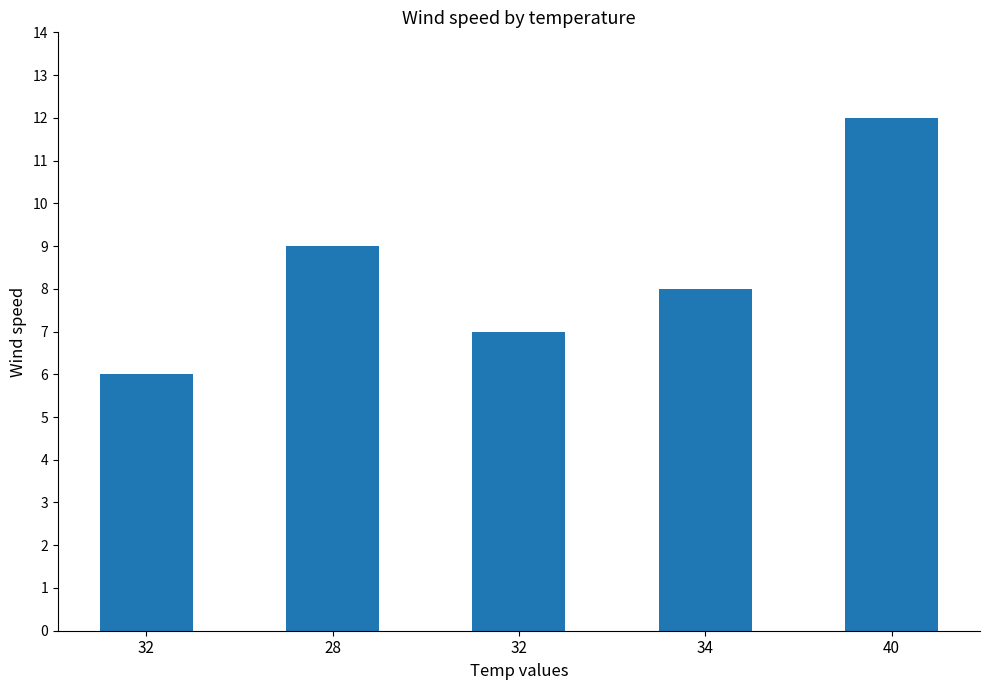

What is the sum of all values?

42